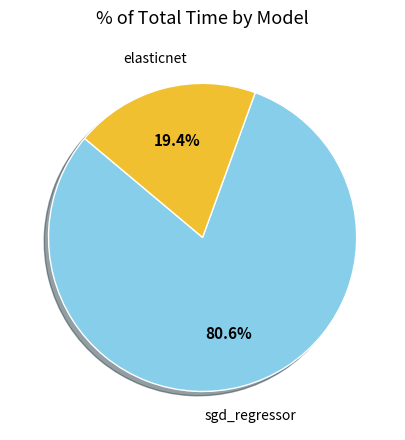

What percentage is the elasticnet slice, to the nearest percent?

19%